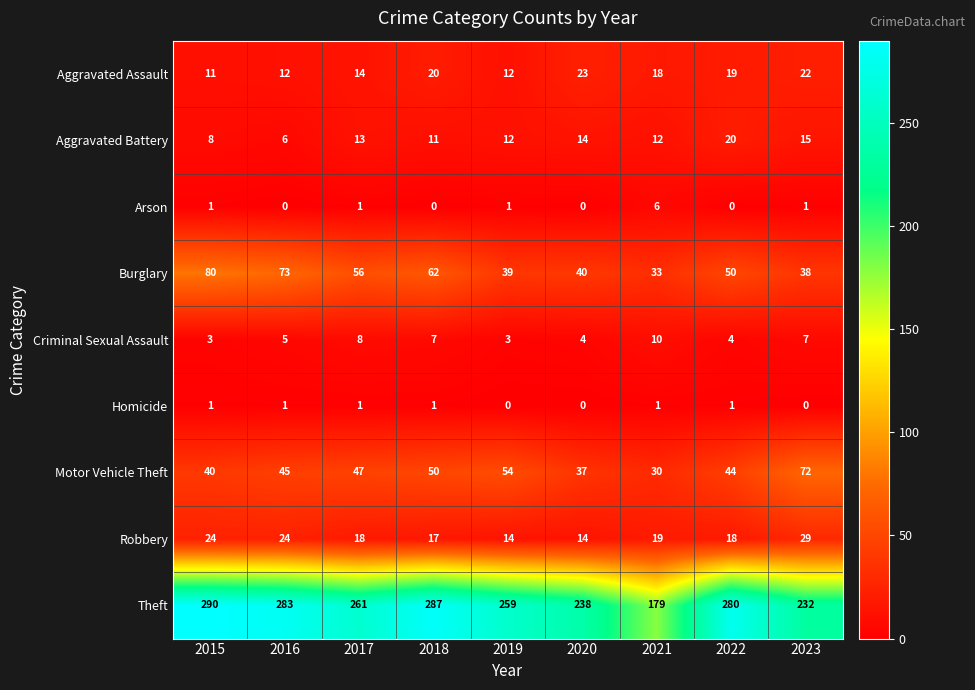

What is the approximate value of Aggravated Battery at 2021?

12